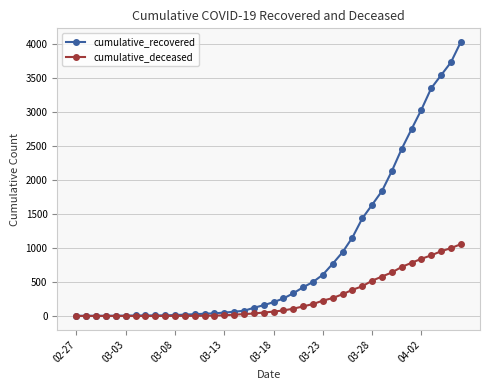

What is the average value of the cumulative_deceased series?

259